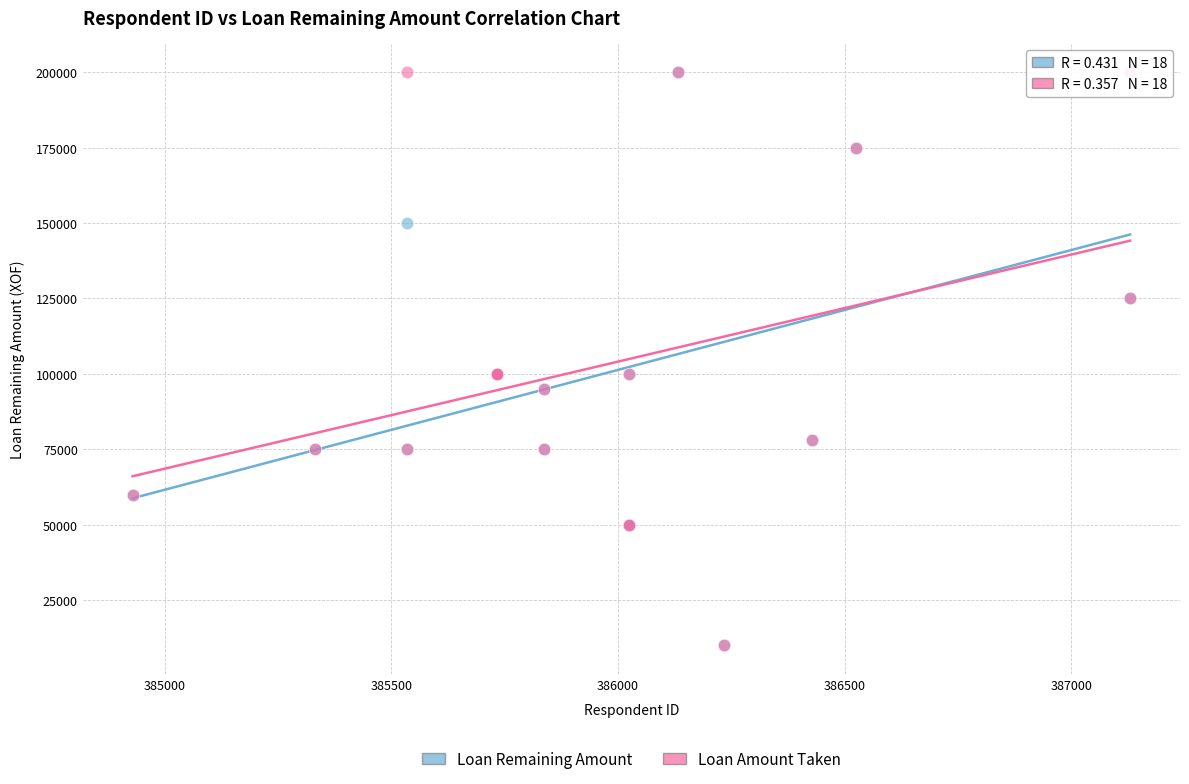

What are all the series names shown in the legend?

Loan Remaining Amount, Loan Amount Taken